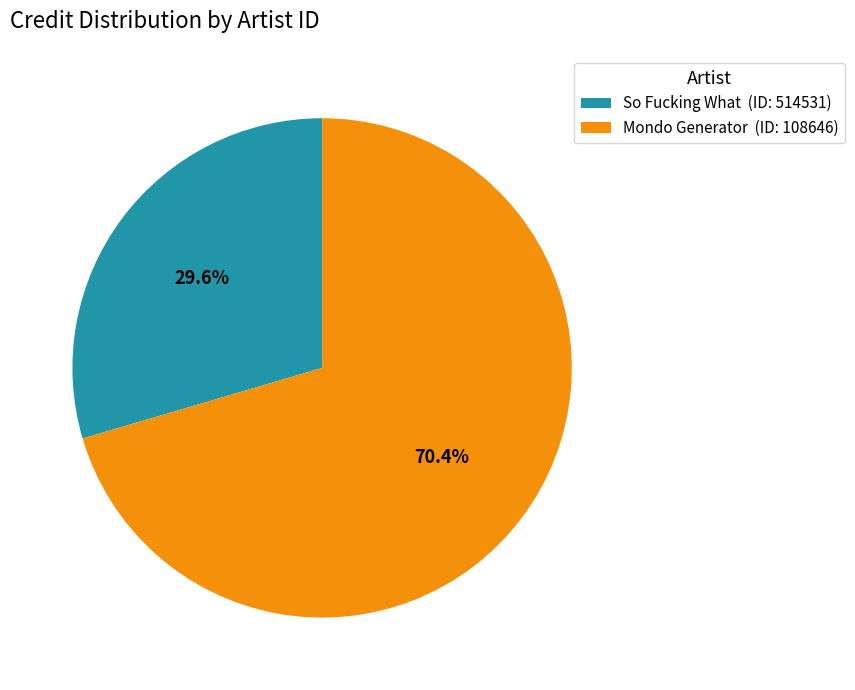

What percentage is NOT represented by Mondo Generator (ID: 108646)?

29.6%